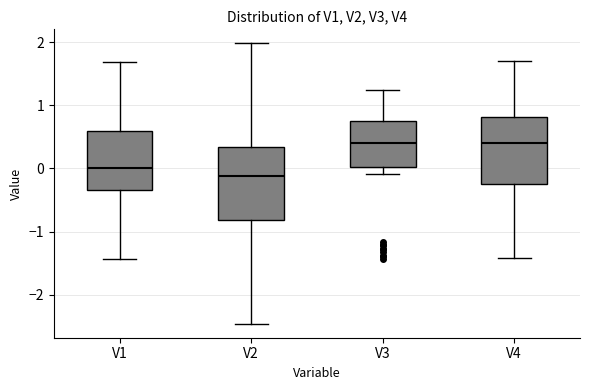

Reading left to right, transcribe this box plot: for each box, give where its median line is, the range the box spans, and where its two whiskers end, as read against the y-axis. The values are not printed on the chart, so give them approximately, as read against the axis.

V1: median 0.0, box -0.3 to 0.6, whiskers -1.4 to 1.7
V2: median -0.1, box -0.8 to 0.3, whiskers -2.5 to 2.0
V3: median 0.4, box 0.0 to 0.7, whiskers -0.1 to 1.3
V4: median 0.4, box -0.3 to 0.8, whiskers -1.4 to 1.7